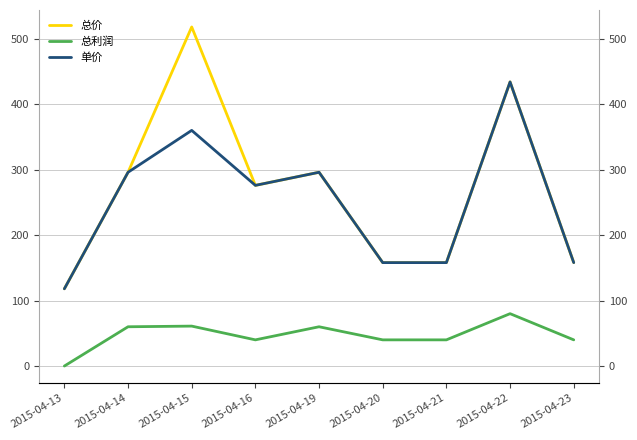

At which label does 单价 reach its minimum?

2015-04-13